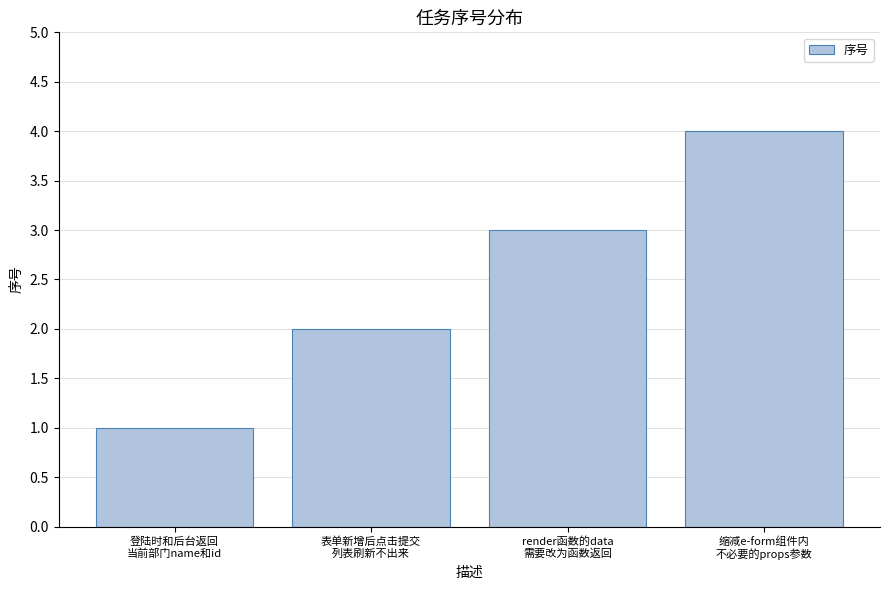

How many values are between 2 and 4?

3